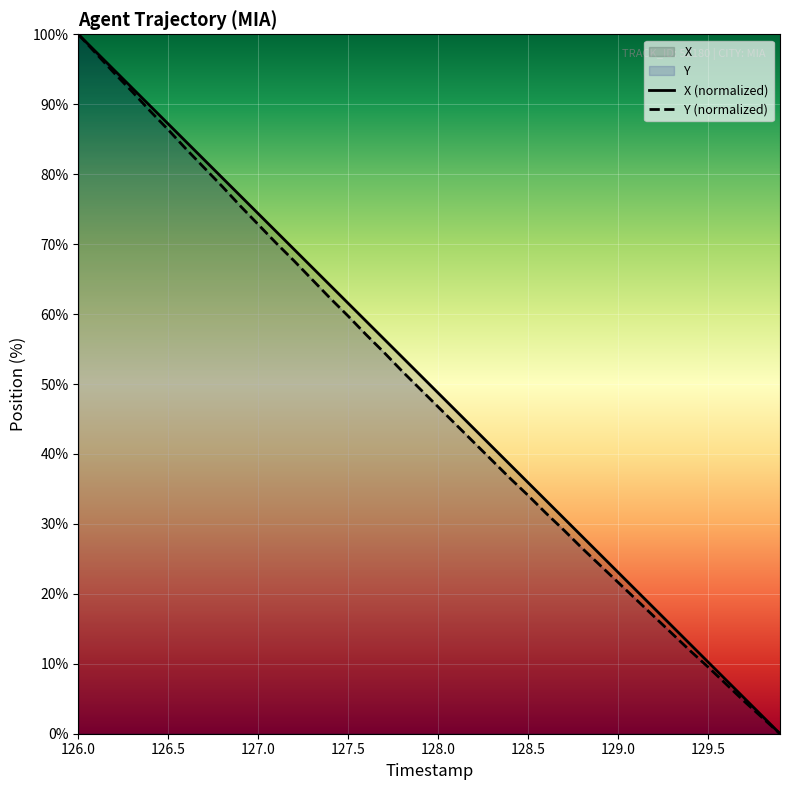

What is the greatest value displayed?

100.0